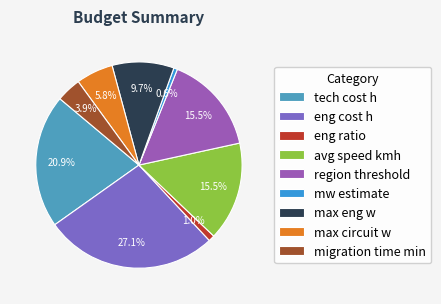

To the nearest percent, what portion does tech cost h represent?

21%